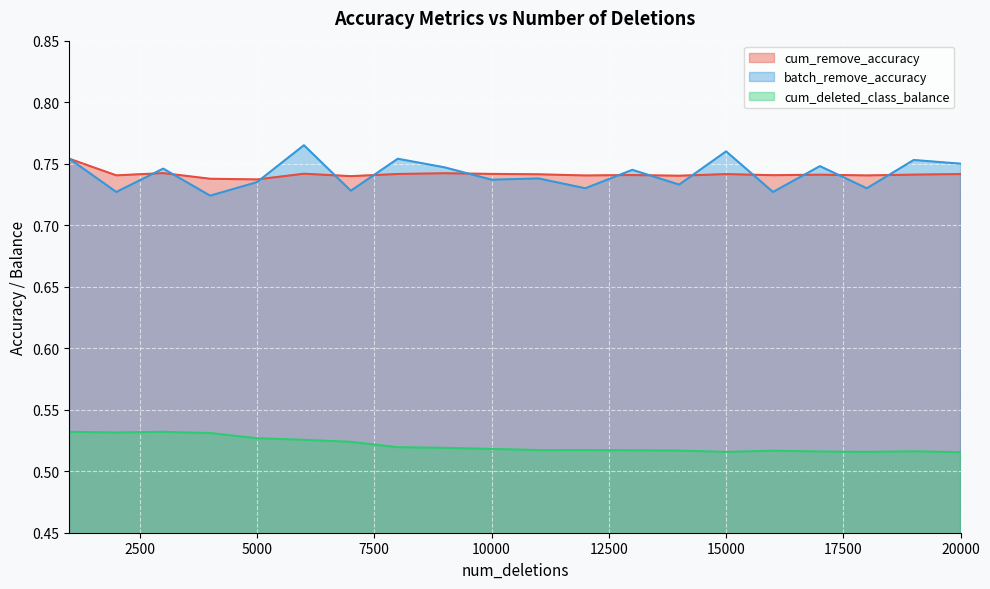

At which label does batch_remove_accuracy reach its minimum?

4000